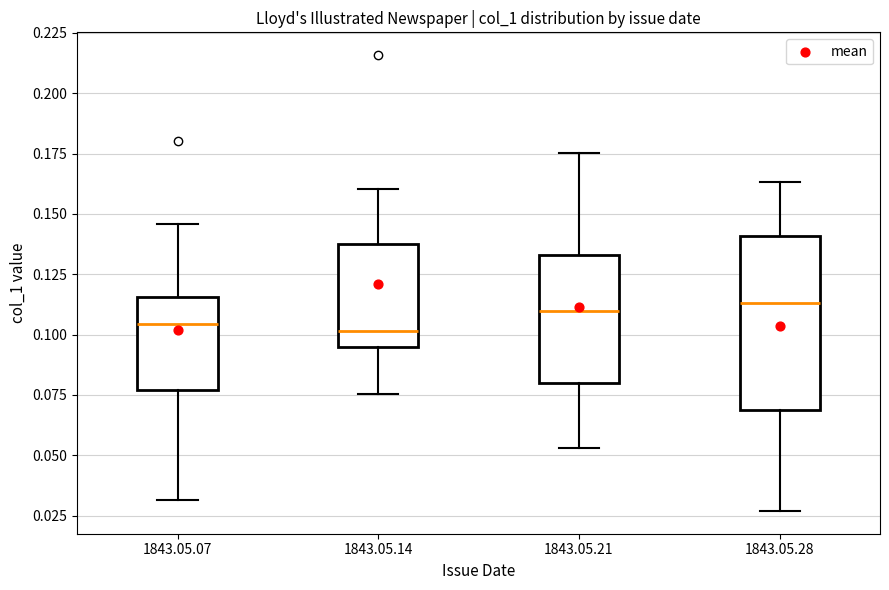

Reading left to right, transcribe this box plot: for each box, give where its median line is, the range the box spans, and where its two whiskers end, as read against the y-axis. The values are not printed on the chart, so give them approximately, as read against the axis.

1843.05.07: median 0.105, box 0.075 to 0.115, whiskers 0.030 to 0.145
1843.05.14: median 0.100, box 0.095 to 0.140, whiskers 0.075 to 0.160
1843.05.21: median 0.110, box 0.080 to 0.135, whiskers 0.055 to 0.175
1843.05.28: median 0.115, box 0.070 to 0.140, whiskers 0.025 to 0.165